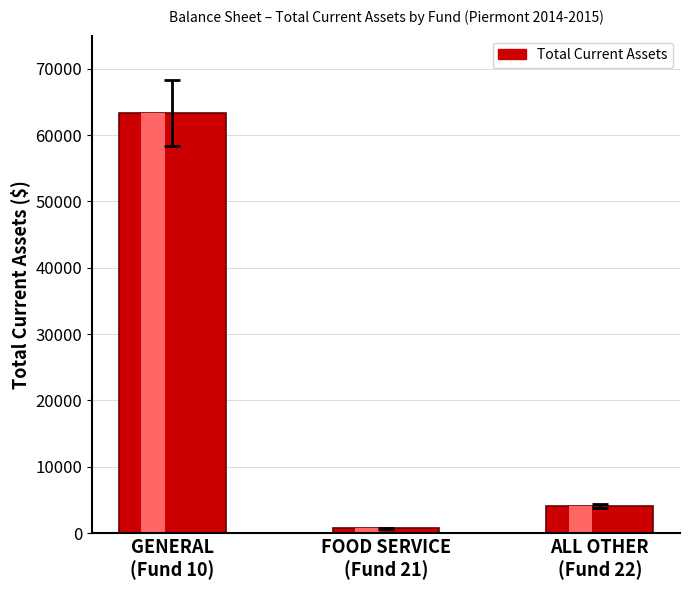

At how many categories does at least one series exceed 32116?

1